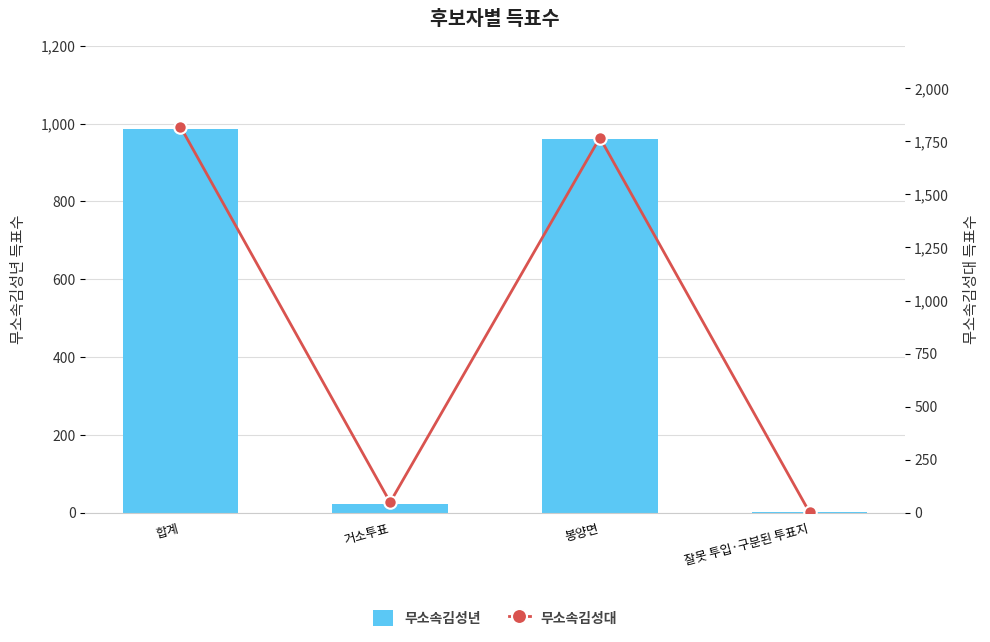

Is it true that 무소속김성년 equals 13 at 거소투표?

False